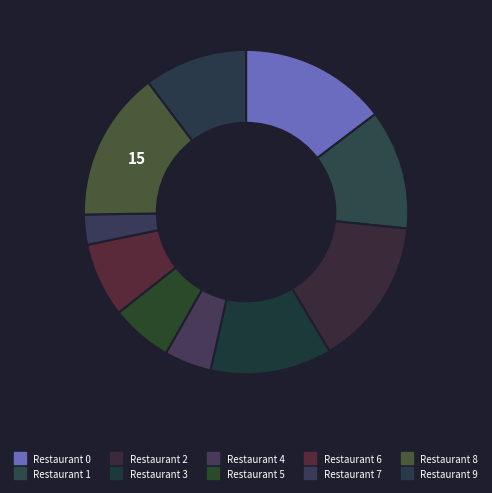

Does Restaurant 6 account for over 50% of the chart?

No